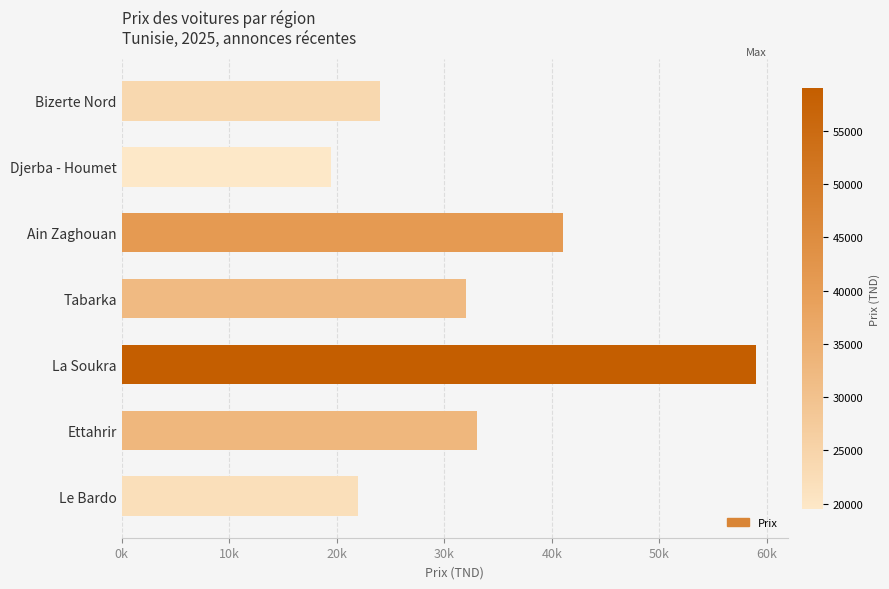

Rank the categories by value from lowest to highest.

Djerba - Houmet, Le Bardo, Bizerte Nord, Tabarka, Ettahrir, Ain Zaghouan, La Soukra